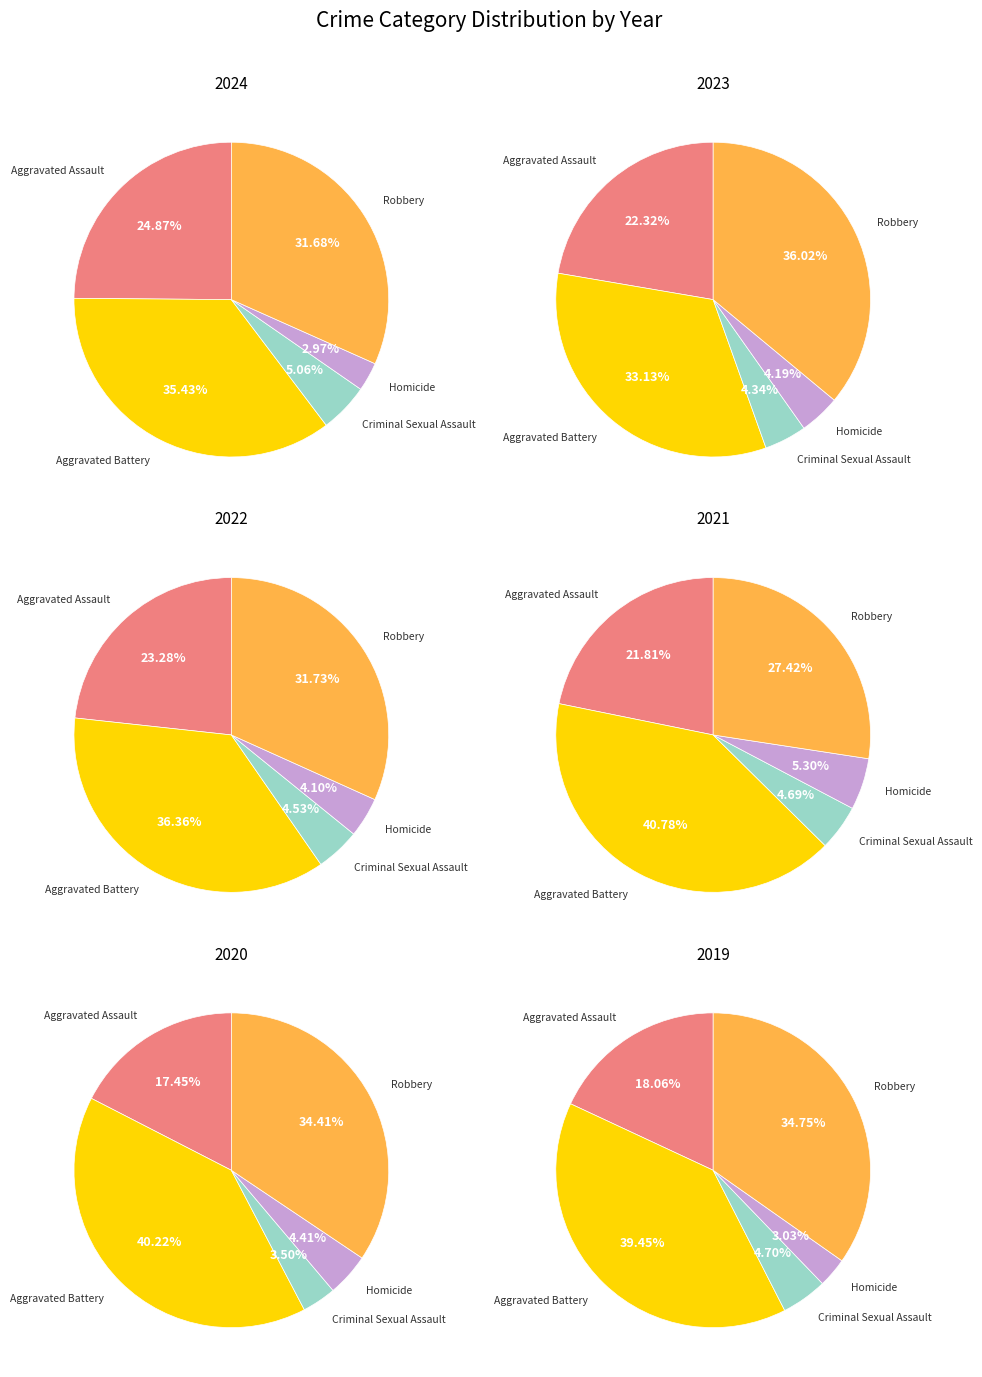

Rank the categories by values_2023 value from lowest to highest.

Homicide, Criminal Sexual Assault, Aggravated Assault, Aggravated Battery, Robbery